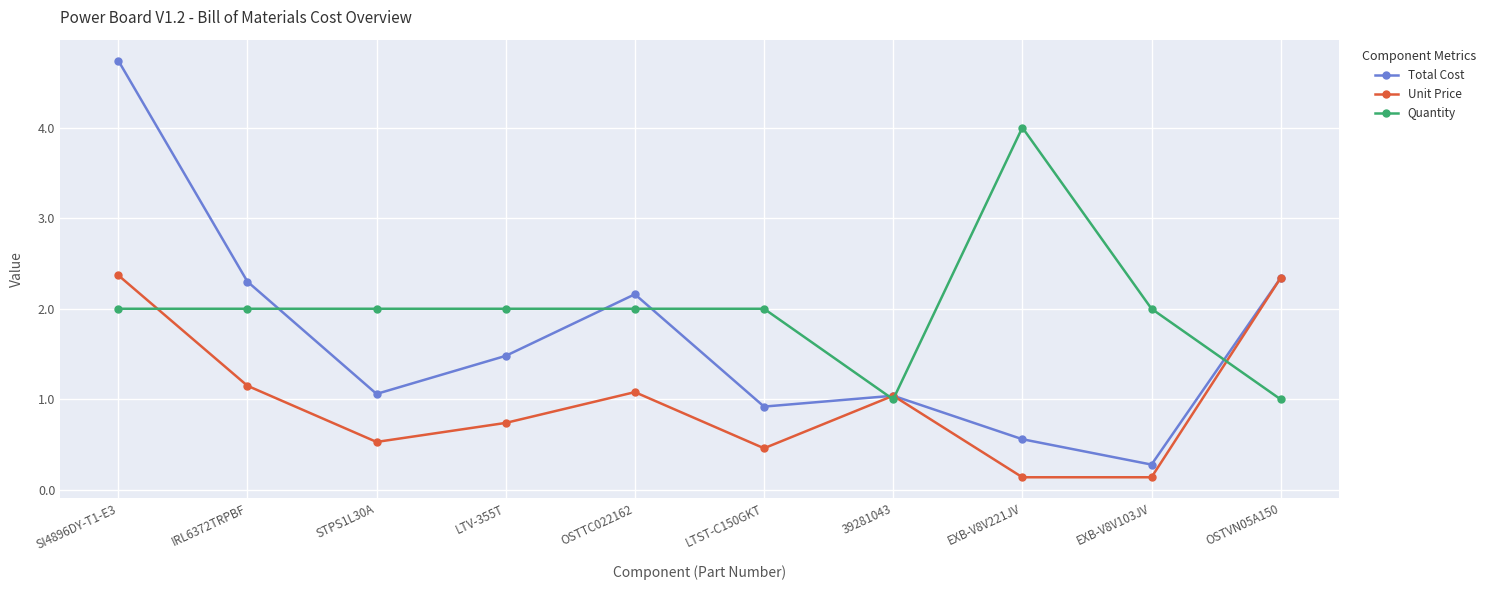

Which series has the widest spread of values?

Total Cost